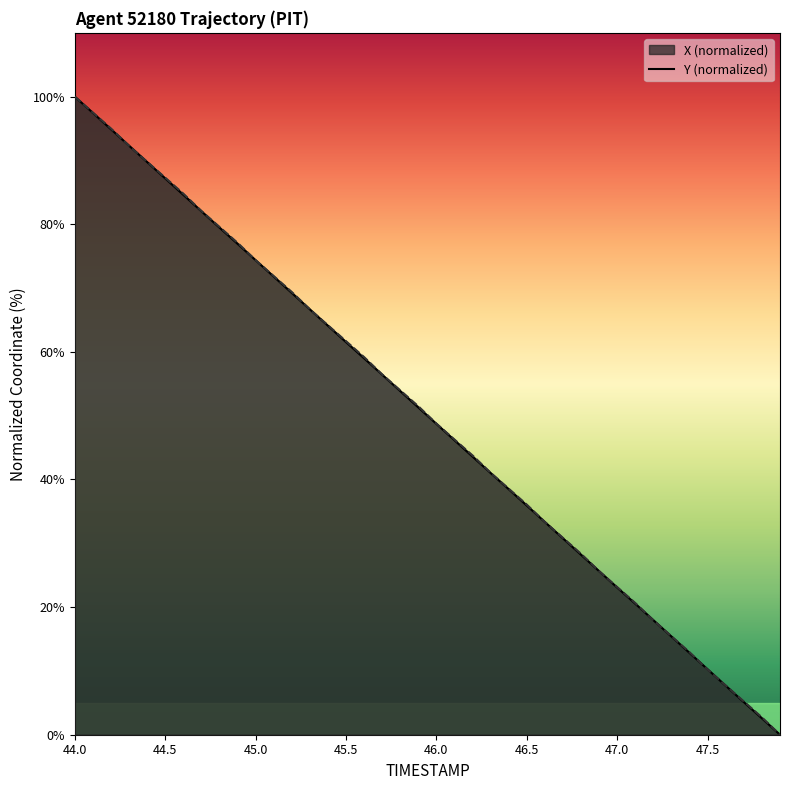

What is the greatest value displayed?

100.0